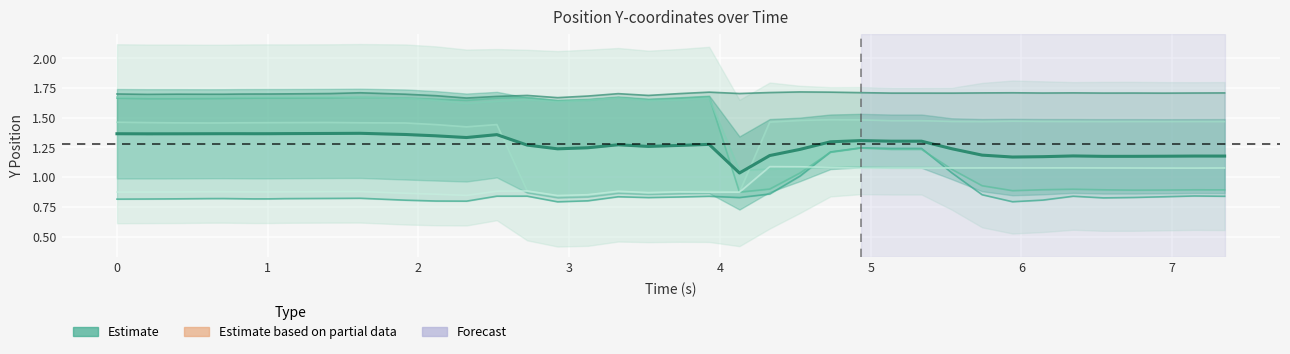

Does the chart display data point markers on the line(s)?

No